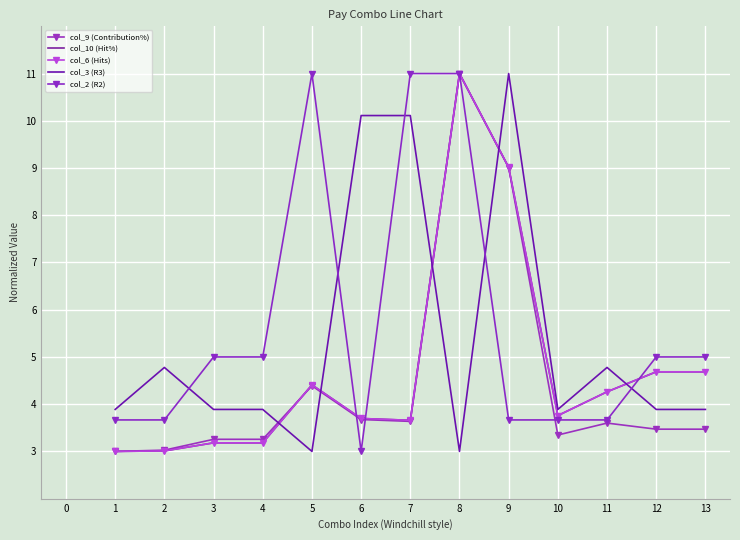

Which series has the largest total across all categories?

col_2 (R2)